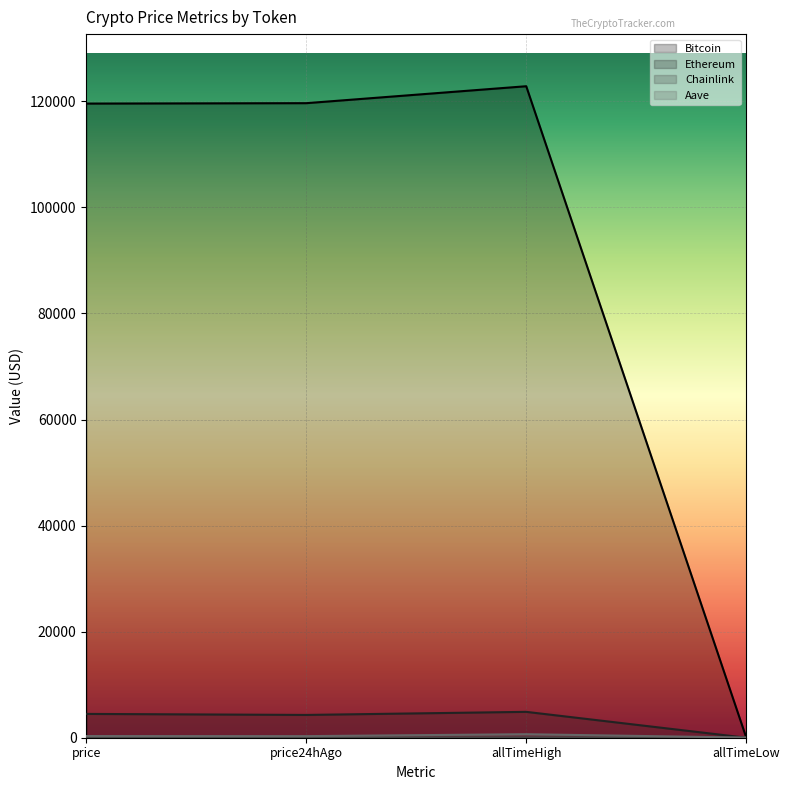

At which category does Aave reach its first local peak?

allTimeHigh